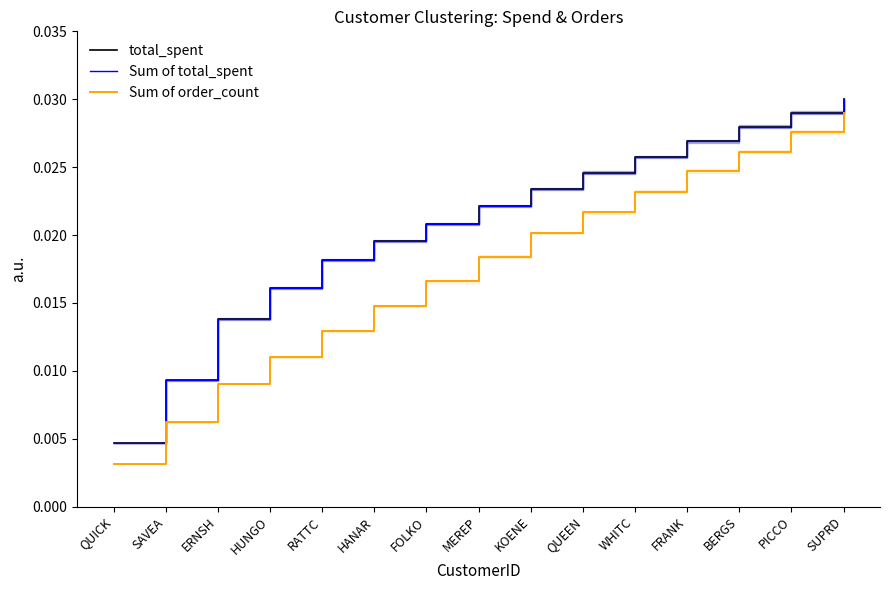

How many distinct data groups are displayed?

3